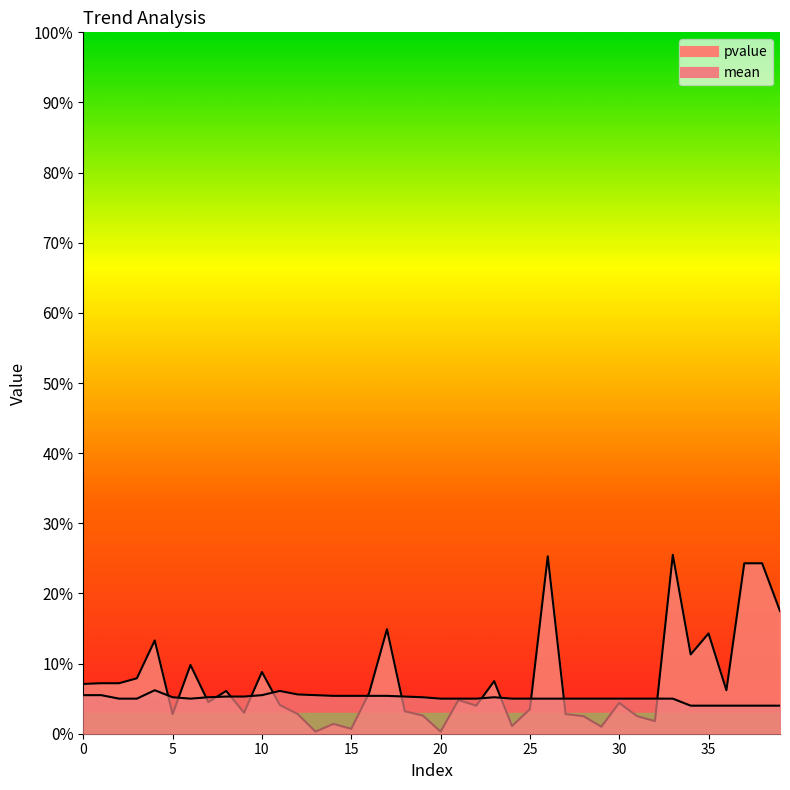

Does the chart have visible grid lines?

No